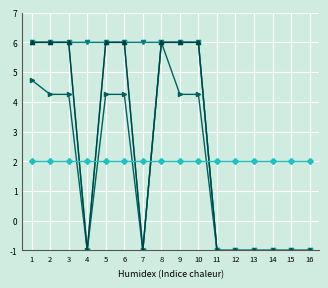

How many lines are shown in the chart?

5